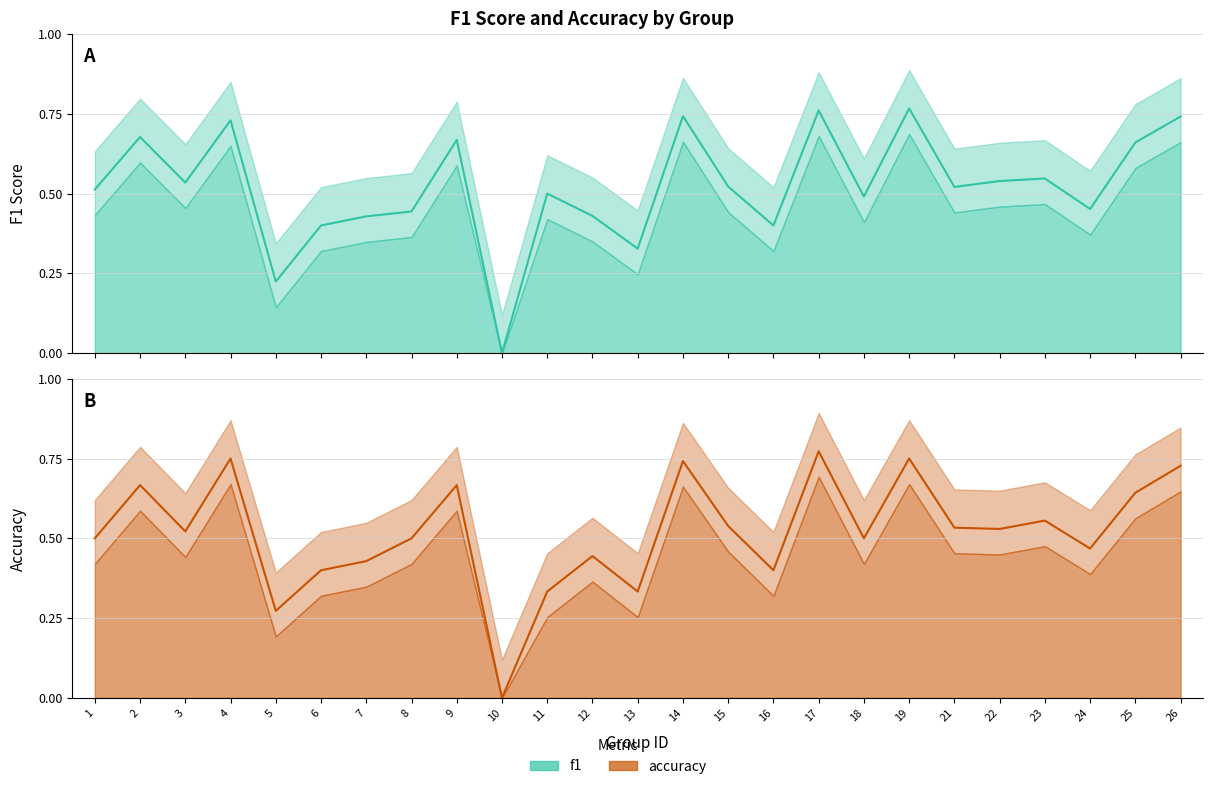

Which category has the highest value in the f1 series?

19